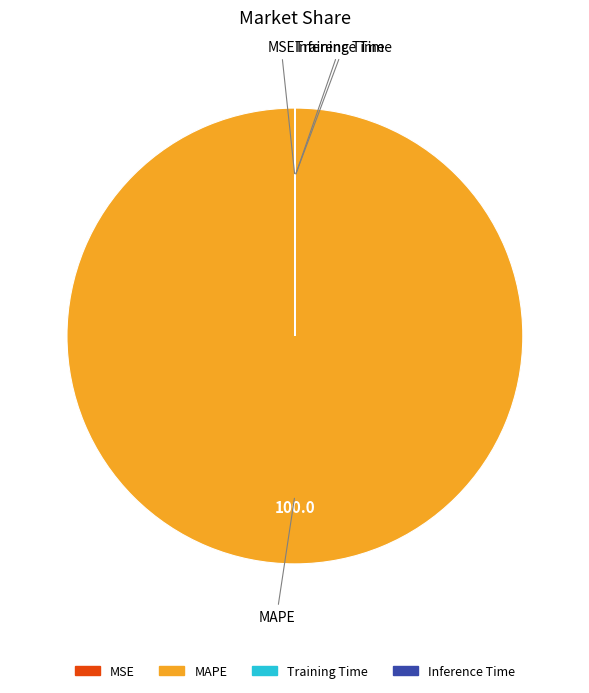

Does any single category account for the majority?

Yes